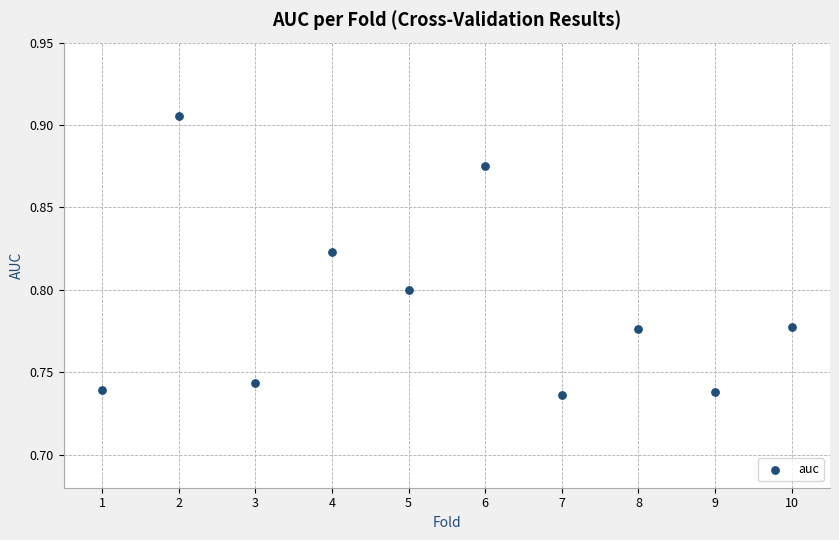

What is the range of X values (max minus min)?

9.0